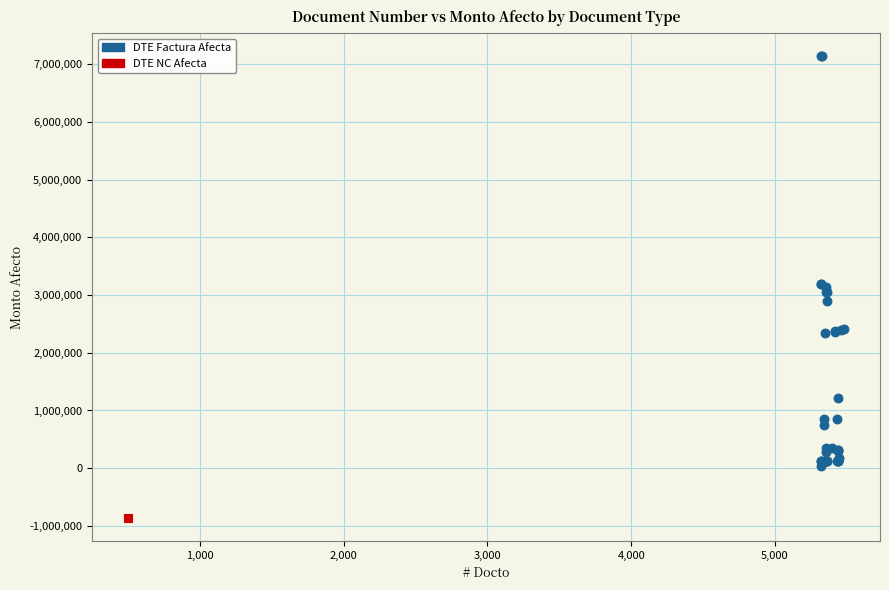

What are all the series names shown in the legend?

DTE Factura Afecta, DTE NC Afecta